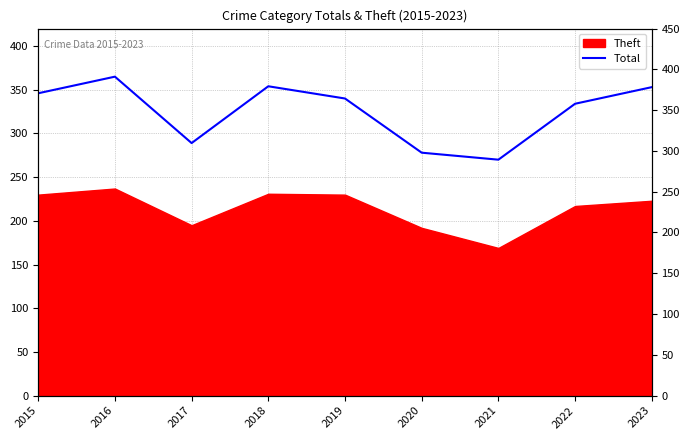

True or false: the data shows 334 at 2022.

True